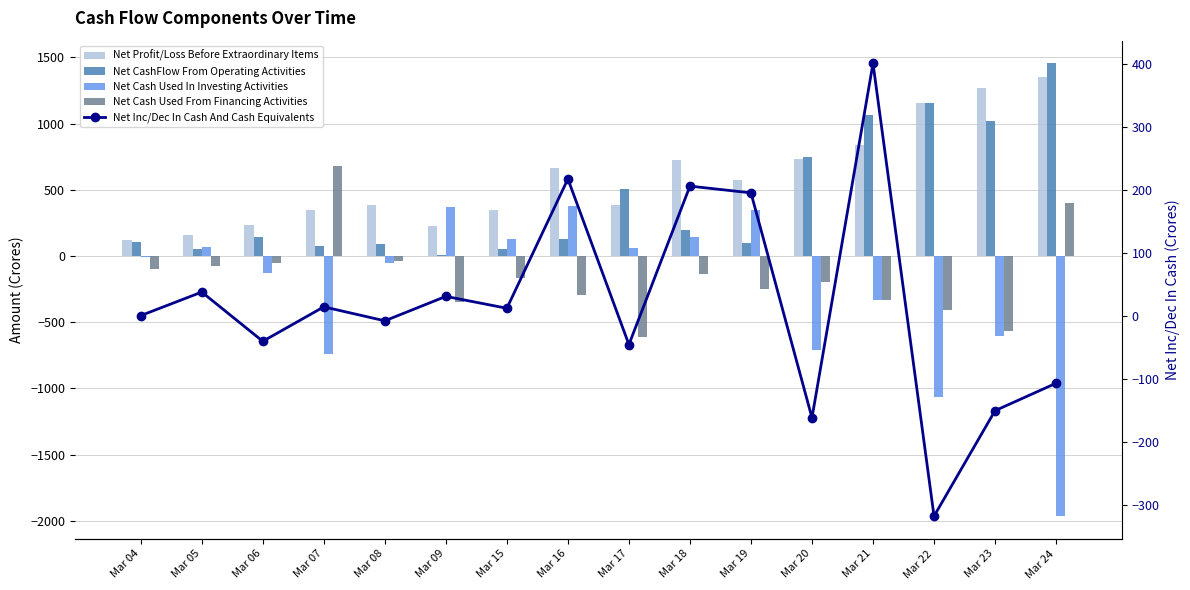

What is the sum of the Net Inc/Dec In Cash And Cash Equivalents values at Mar 04 and Mar 16?

219.0